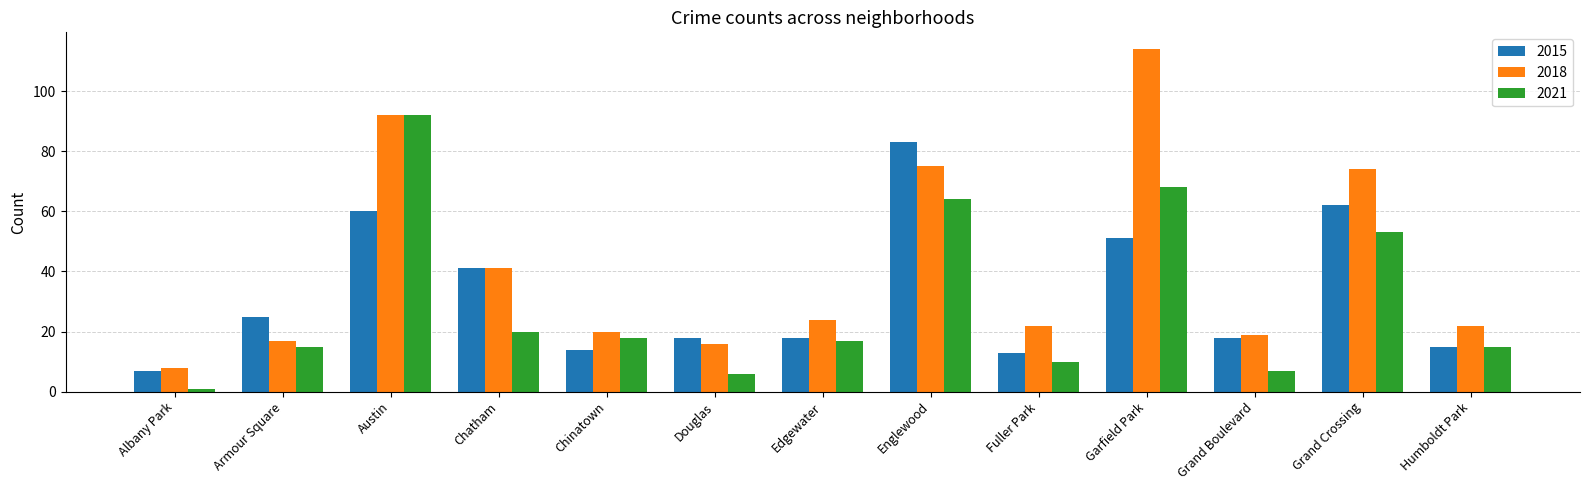

What position from the right is Chinatown?

9